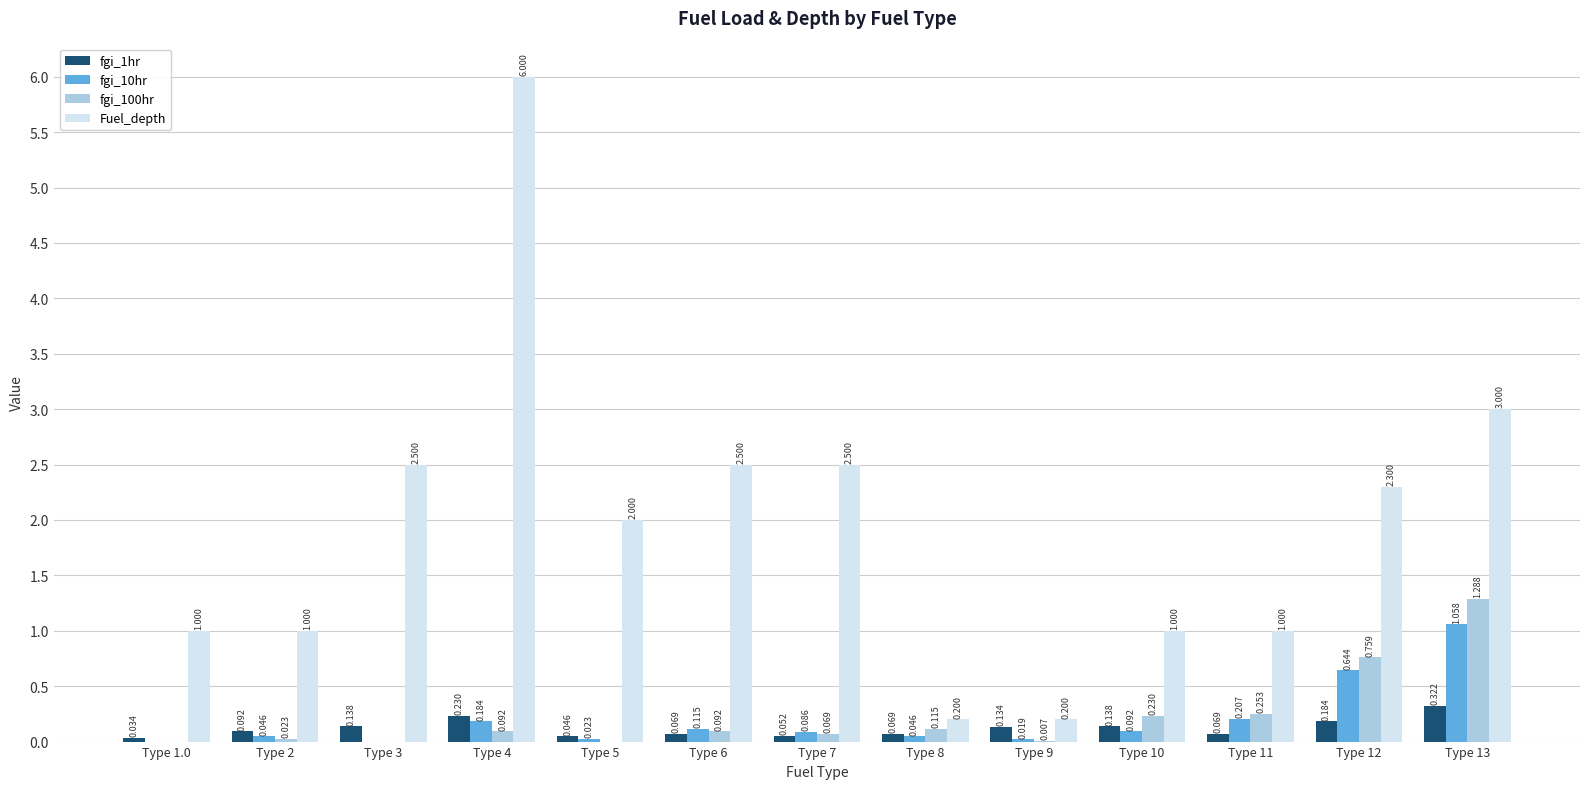

Is the value of fgi_10hr at Type 1.0 greater than the value of fgi_100hr at Type 2?

No